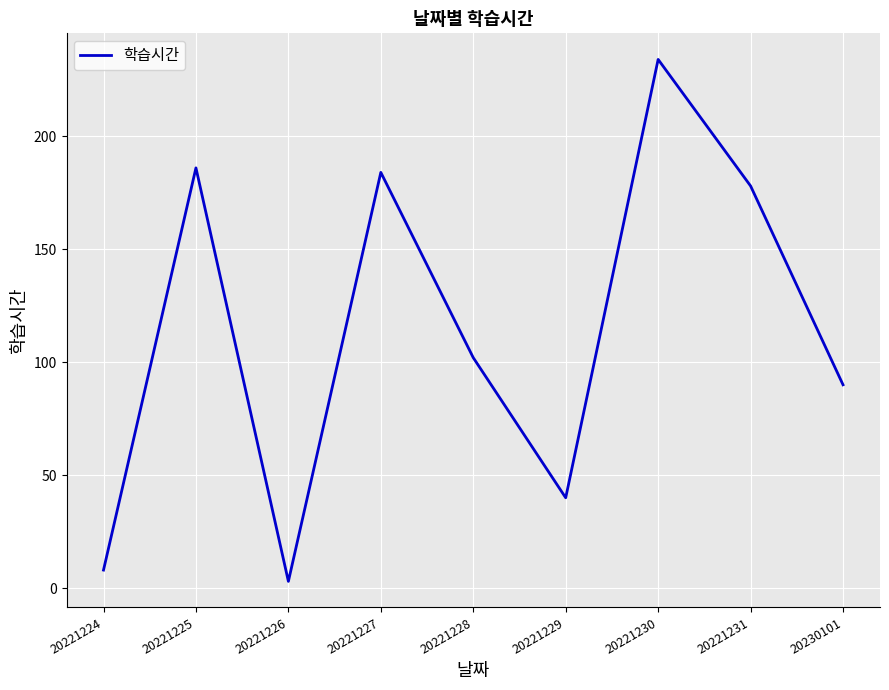

Reading left to right, extract all data points from this chart.

20221224=8	20221225=186	20221226=3	20221227=184	20221228=102	20221229=40	20221230=234	20221231=178	20230101=90